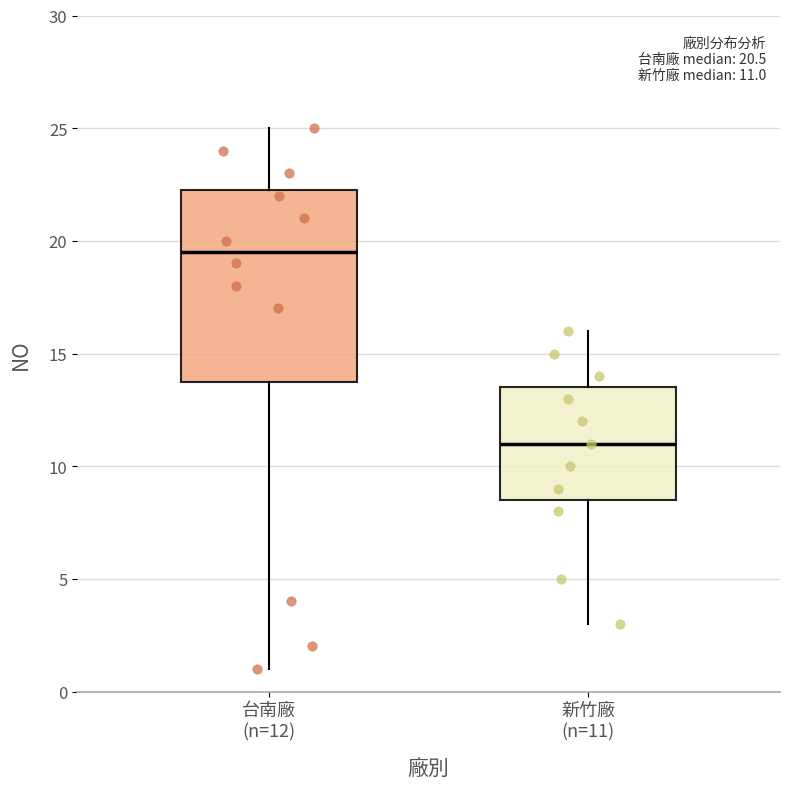

Which box is the tallest, from its lower edge to its upper edge?

台南廠 (n=12)